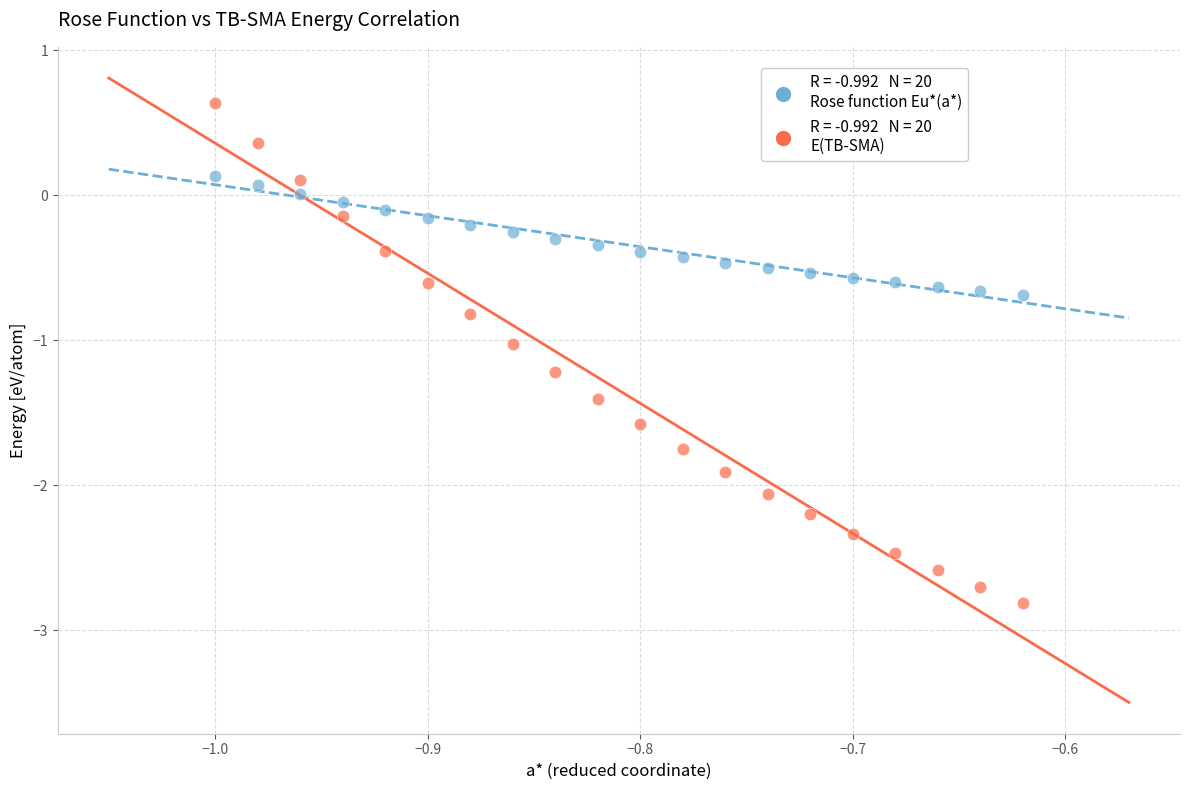

Across all data points, what is the range of Y values (max minus min)?

3.4